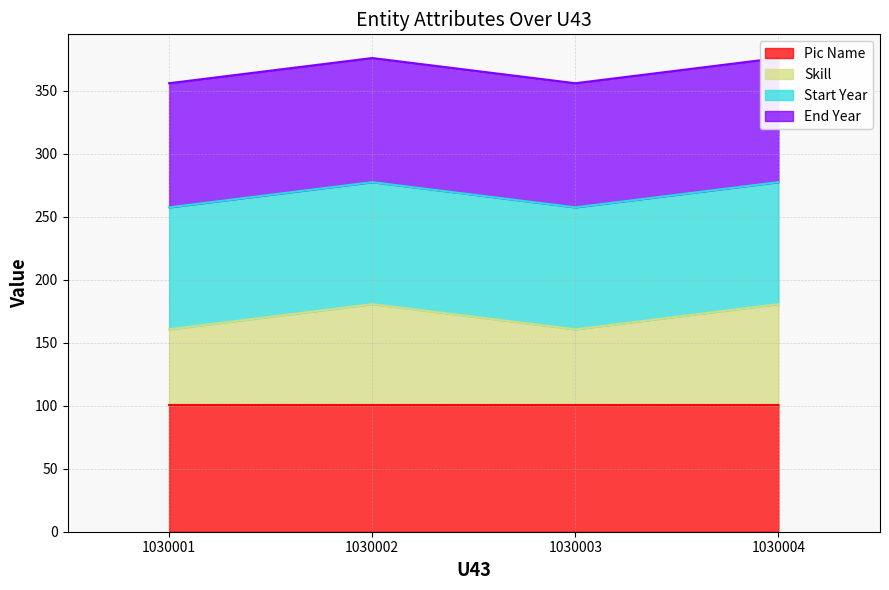

Does the chart display data point markers on the line(s)?

No